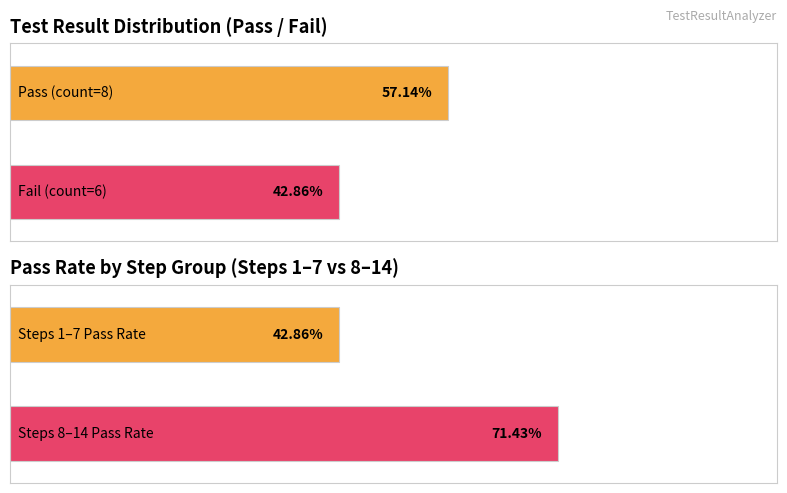

Does the chart contain any negative values?

No